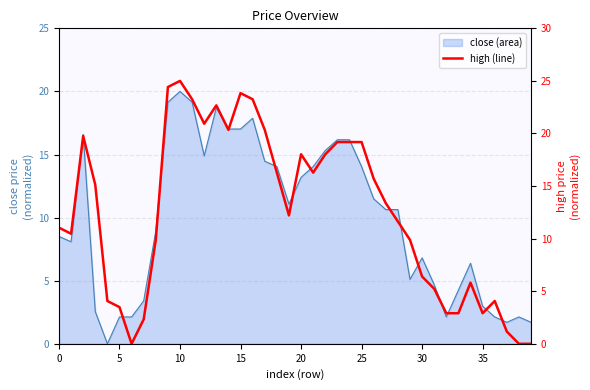

Reading left to right, extract all data points from this chart.

11.0	10.5	19.8	15.1	4.1	3.5	0.0	2.3	9.9	24.4	25.0	23.3	20.9	22.7	20.3	23.8	23.3	20.3	16.3	12.2	18.0	16.3	18.0	19.2	19.2	19.2	15.7	13.4	11.6	9.9	6.4	5.2	2.9	2.9	5.8	2.9	4.1	1.2	0.0	0.0